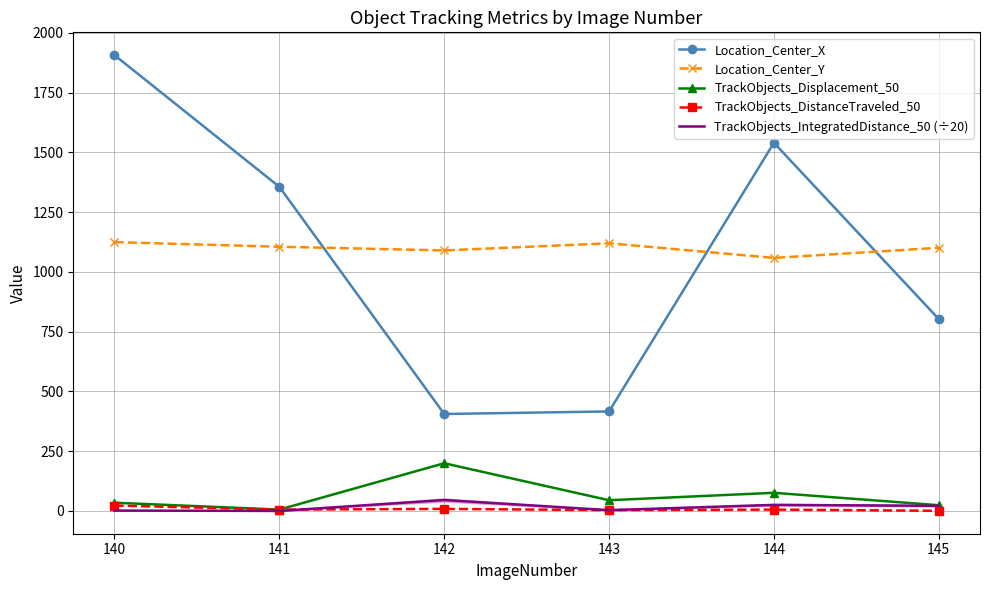

True or false: TrackObjects_Displacement_50 and TrackObjects_IntegratedDistance_50 (÷20) cross at least once.

False